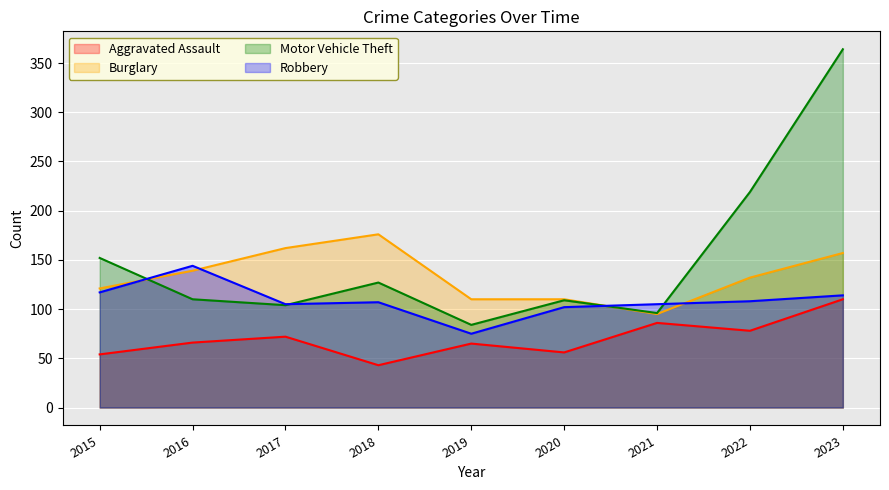

How many series are shown in this chart?

4